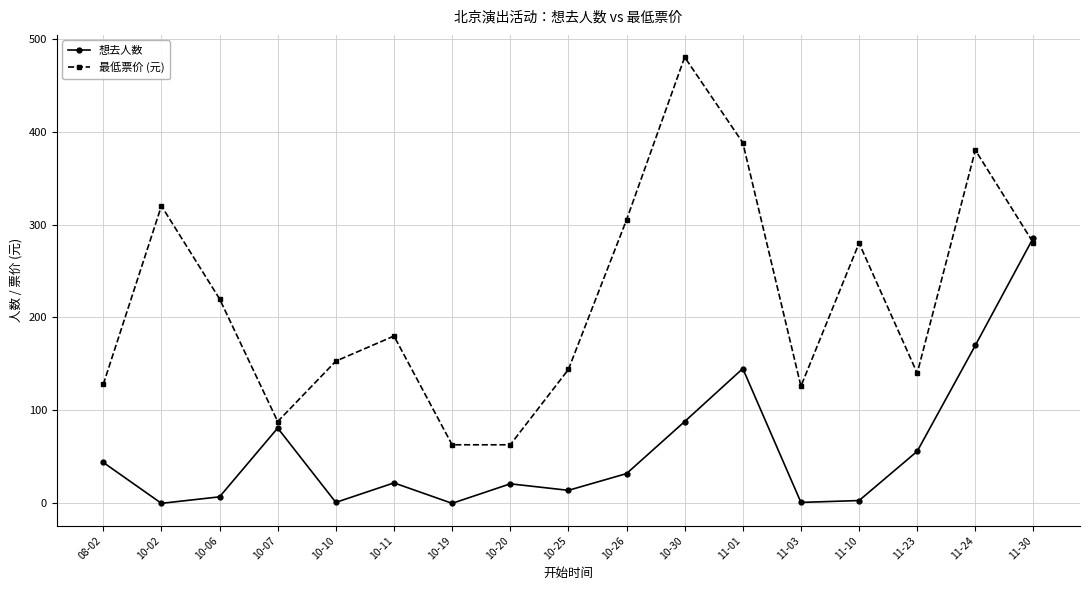

Which series has the largest range (max minus min)?

最低票价 (元)